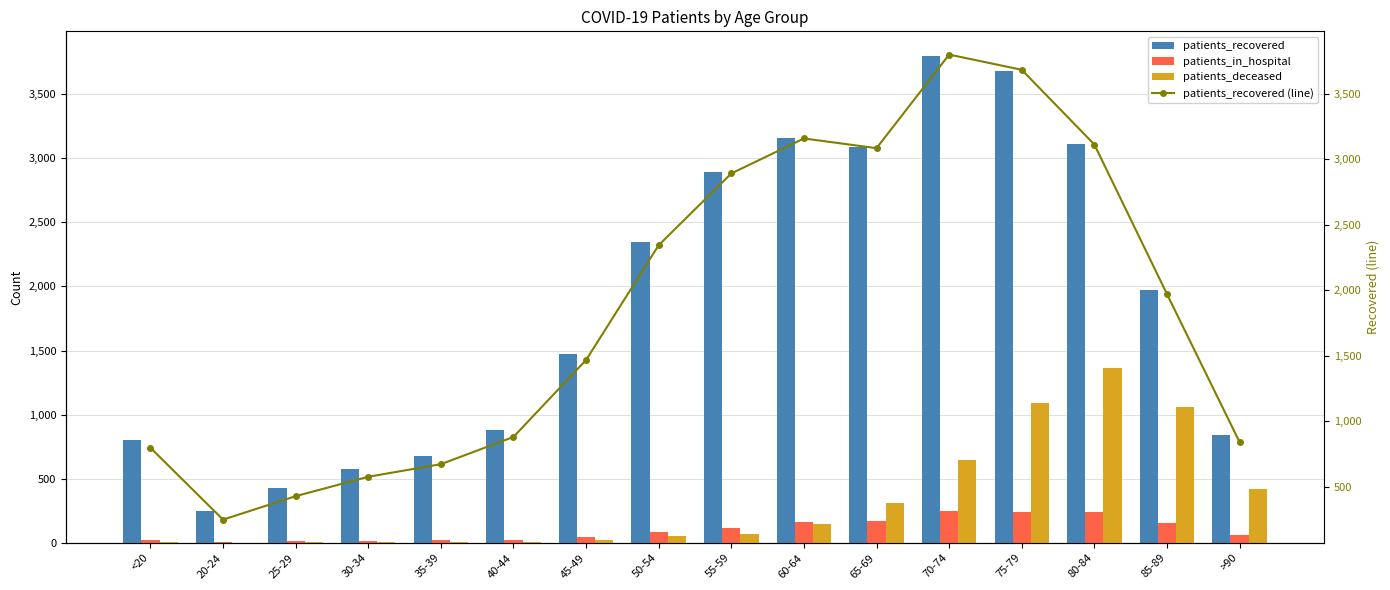

Is it true that patients_recovered (line) equals 952 at 35-39?

False